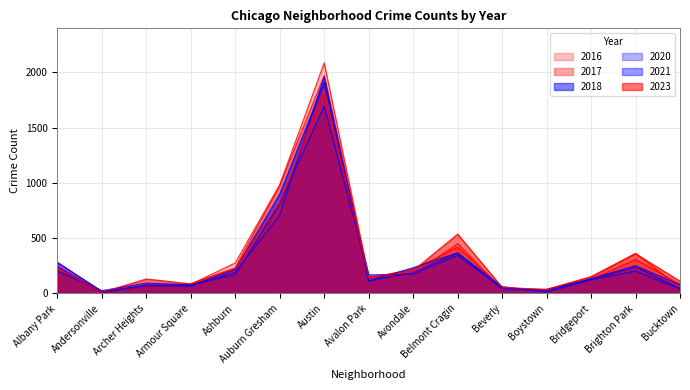

What is the label of the 8th point from the right?

Avalon Park